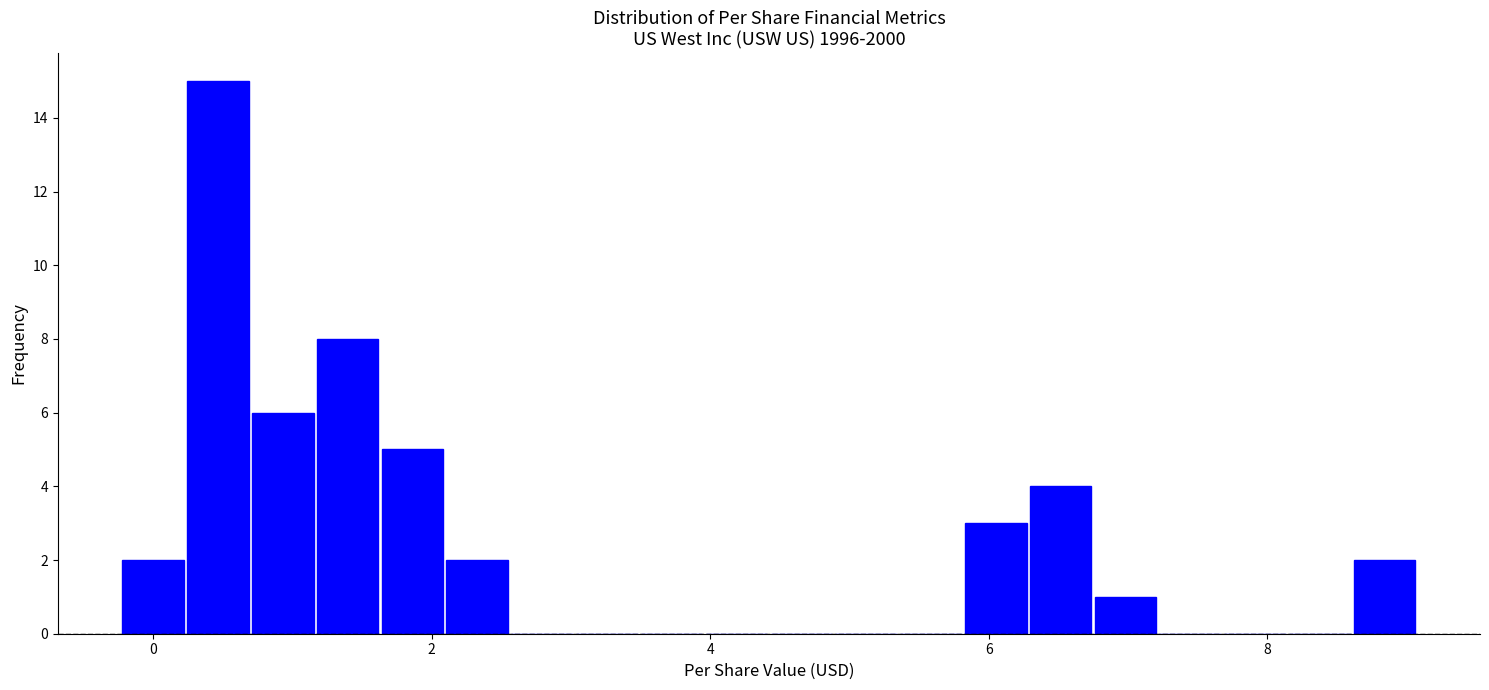

Around what value on the x-axis is the tallest bar? Give the approximate position of its centre, as read against the axis.

0.4